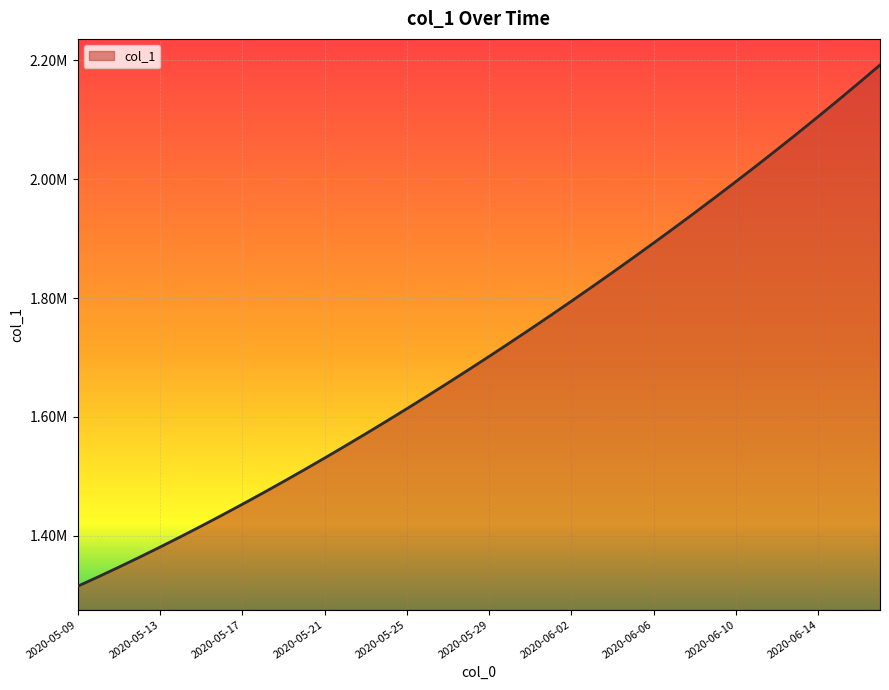

At which category does the chart reach its peak across all series?

2020-06-17